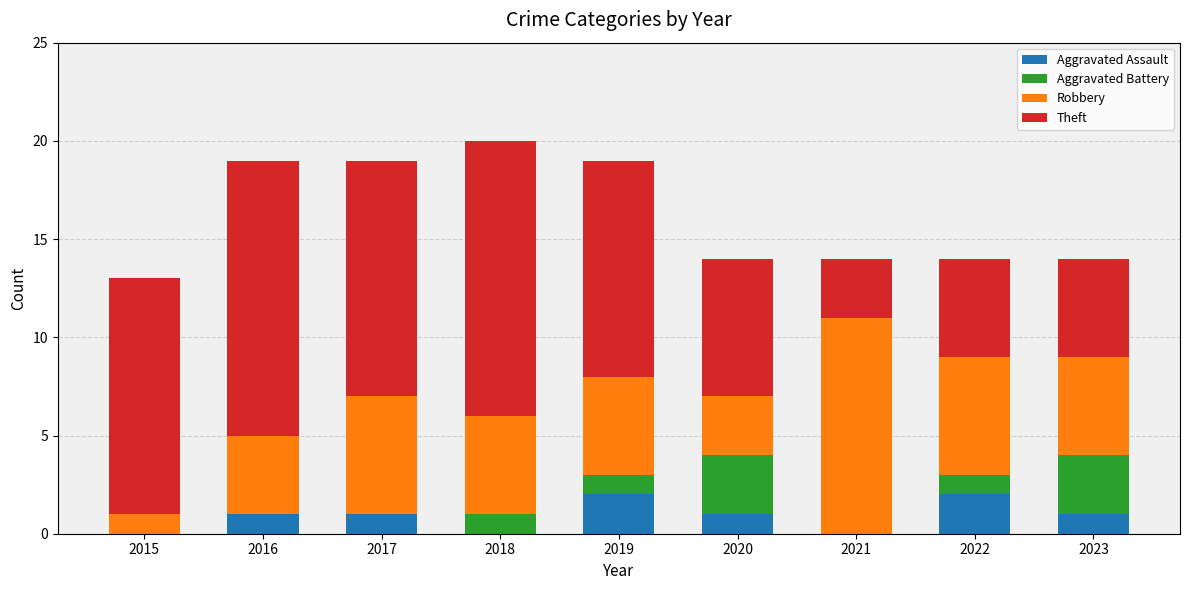

The value of Aggravated Assault at 2019 is 2. True or false?

True